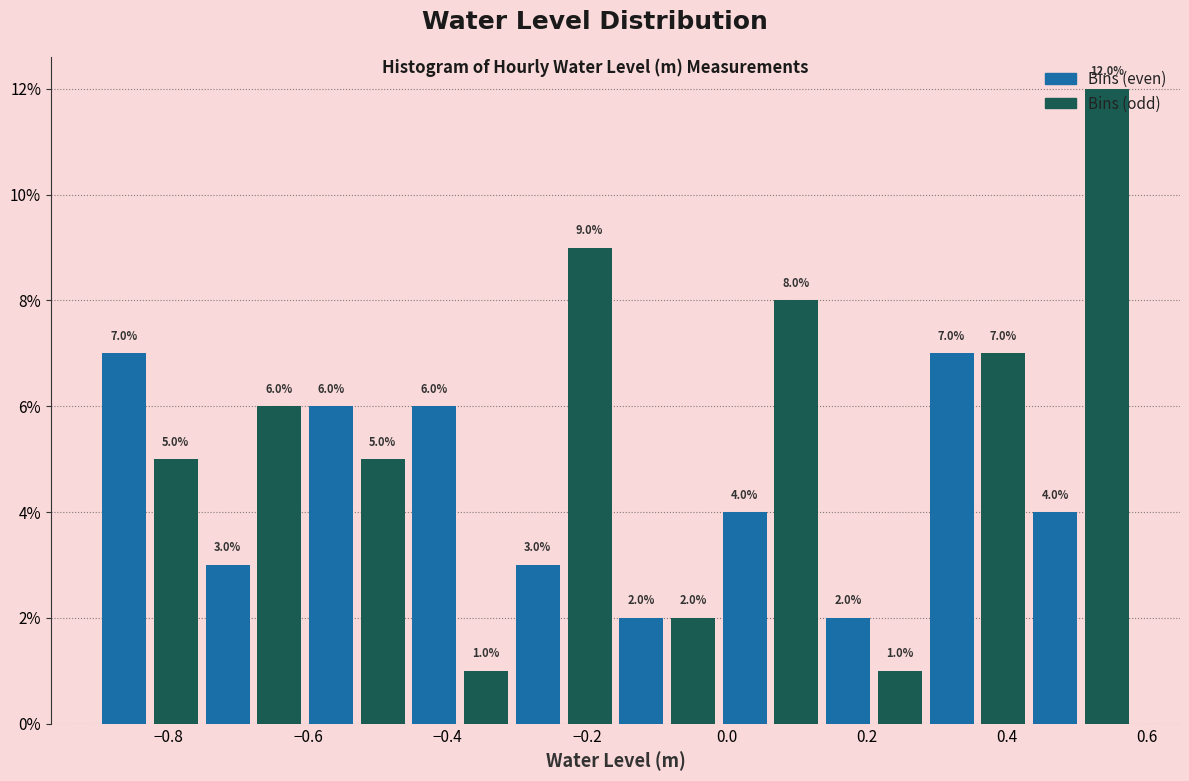

Read against the x-axis, roughly where is the centre of the tallest bar?

0.54